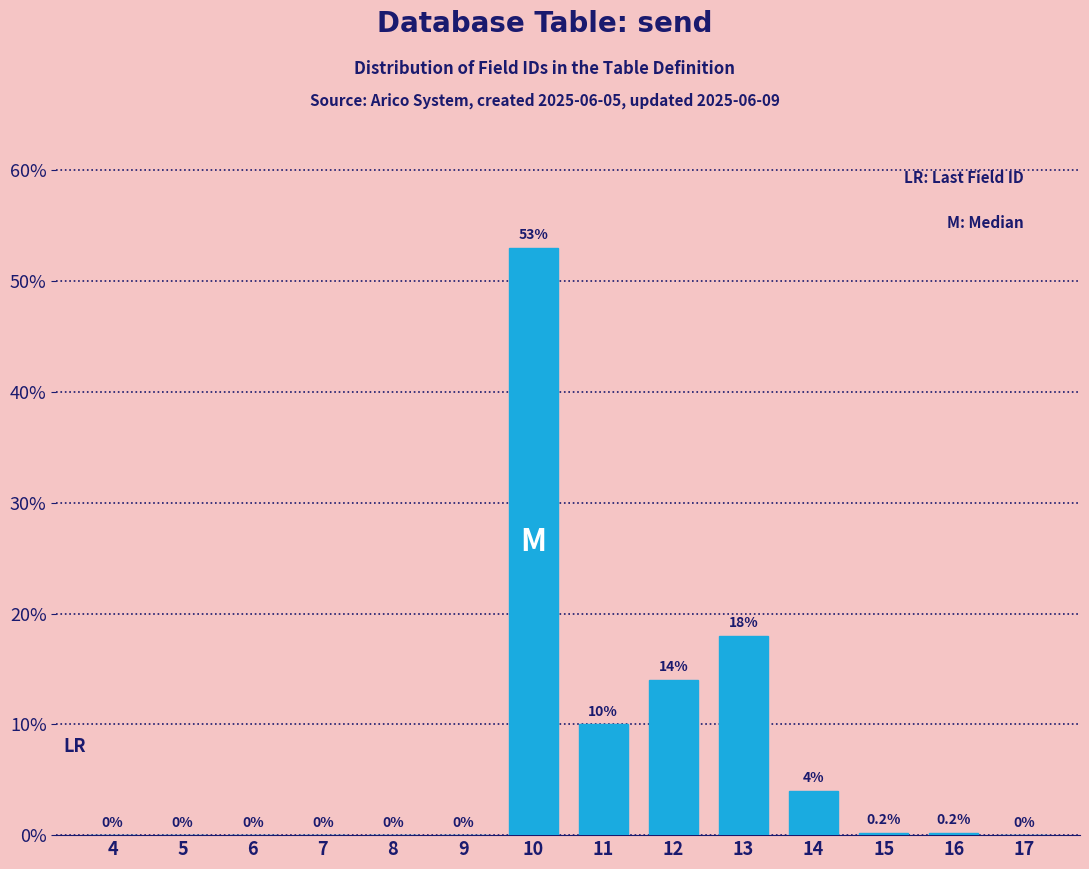

Reading left to right, transcribe all the data shown in this chart.

4=0.0	5=0.0	6=0.0	7=0.0	8=0.0	9=0.0	10=53.0	11=10.0	12=14.0	13=18.0	14=4.0	15=0.2	16=0.2	17=0.0